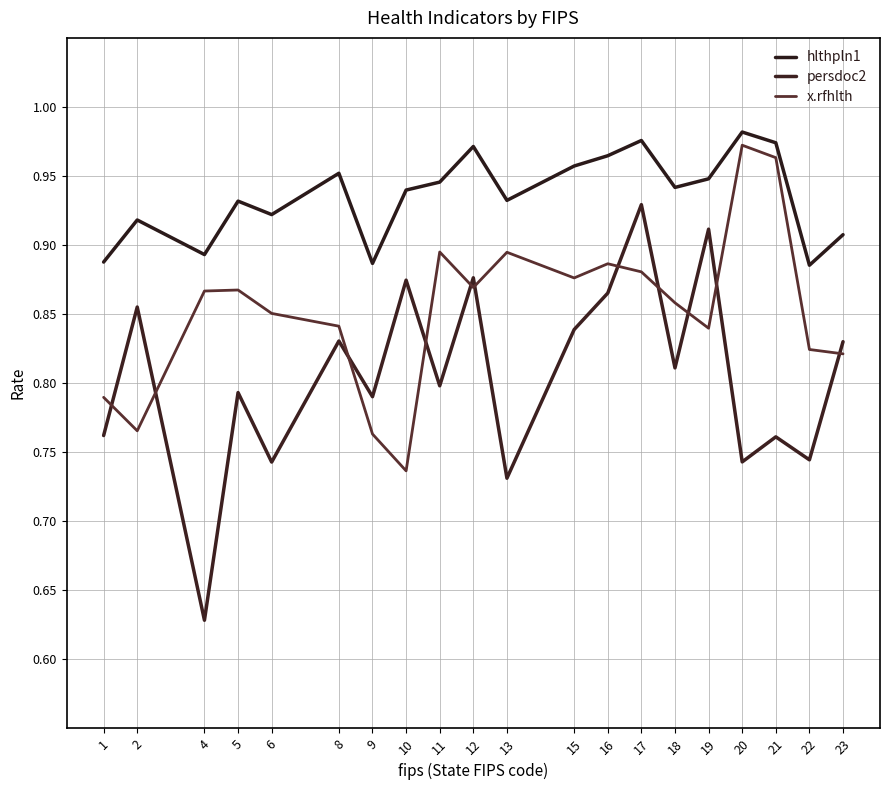

What are all the series names shown in the legend?

hlthpln1, persdoc2, x.rfhlth